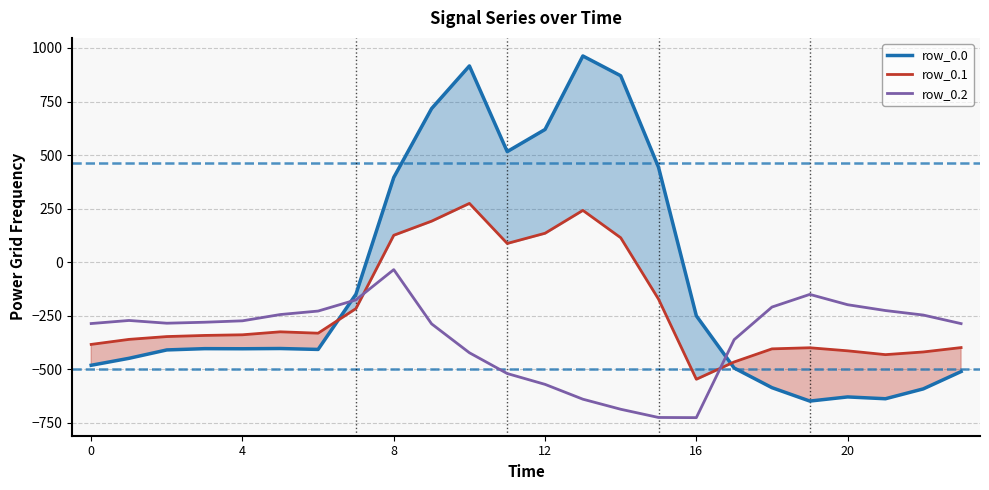

What is the difference between the highest and lowest values at 16?

475.7